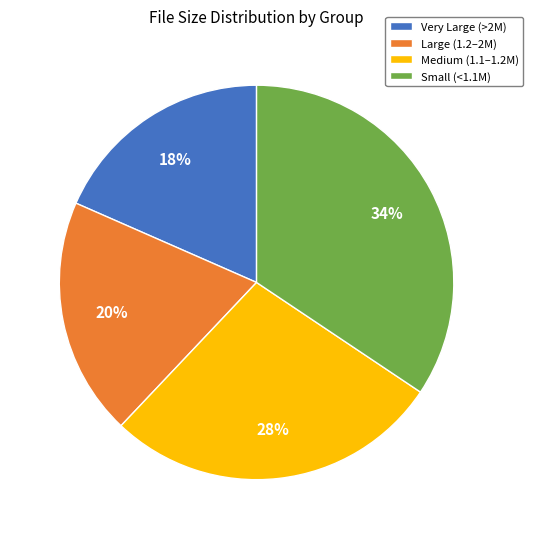

To the nearest percent, what percentage of the pie is Medium (1.1–1.2M)?

28%